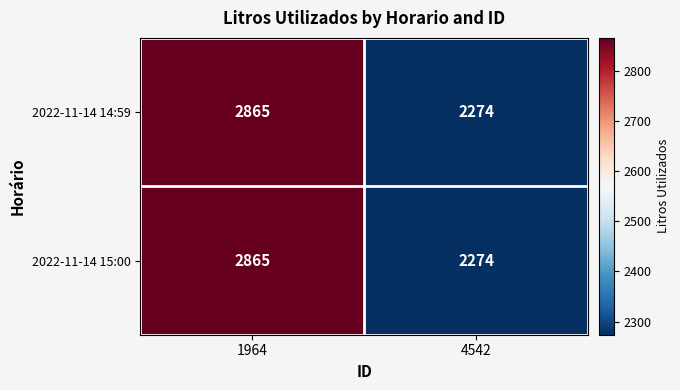

Reading left to right, transcribe all the data shown in this chart.

2022-11-14 14:59: 2865	2274
2022-11-14 15:00: 2865	2274